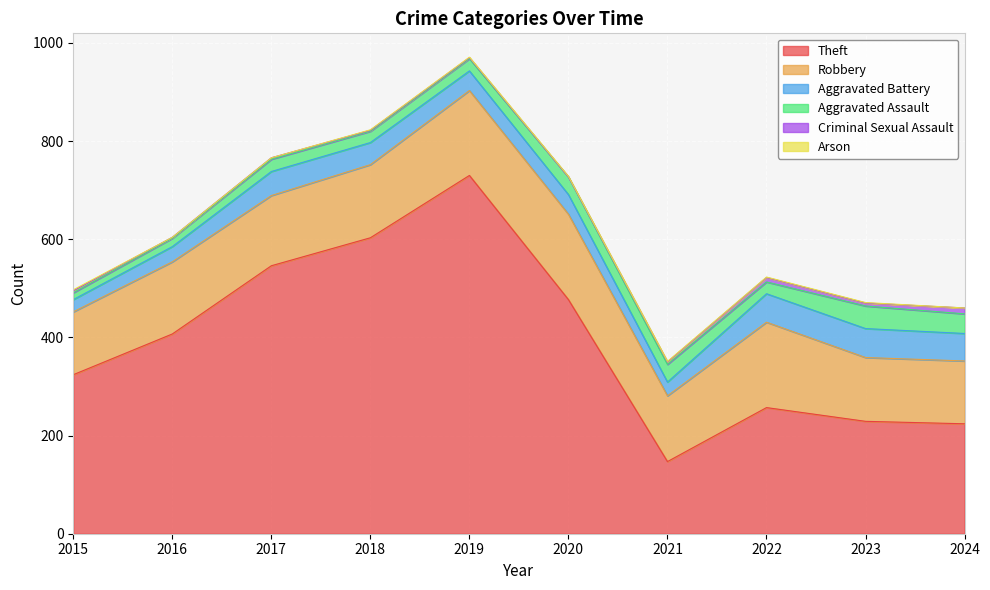

At which label does Aggravated Battery first exceed 45?

2017